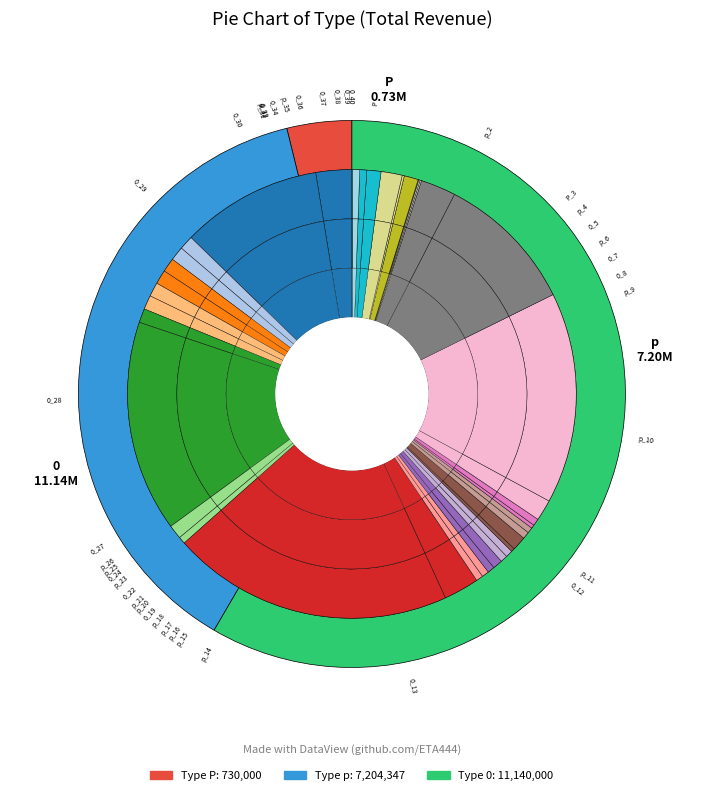

Combined, do 0_7 and p_18 account for over 50%?

No